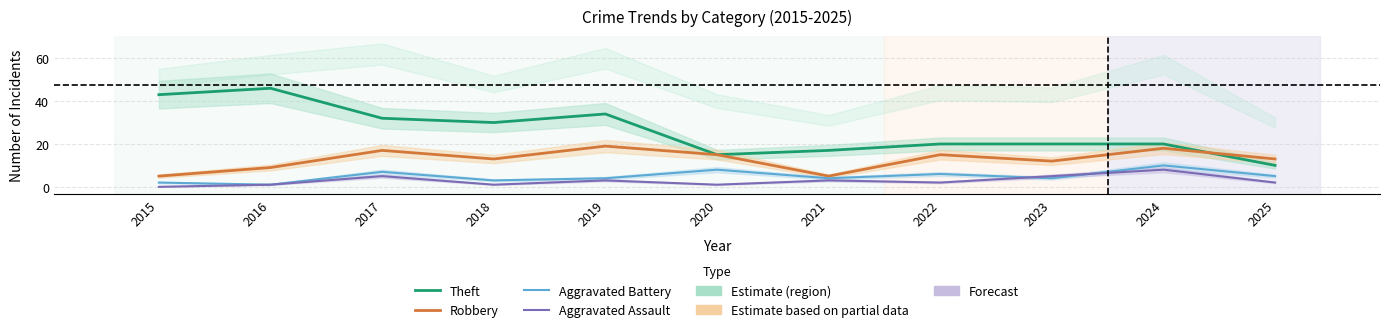

Rank the series by their maximum value, from highest to lowest.

Theft, Robbery, Aggravated Battery, Aggravated Assault